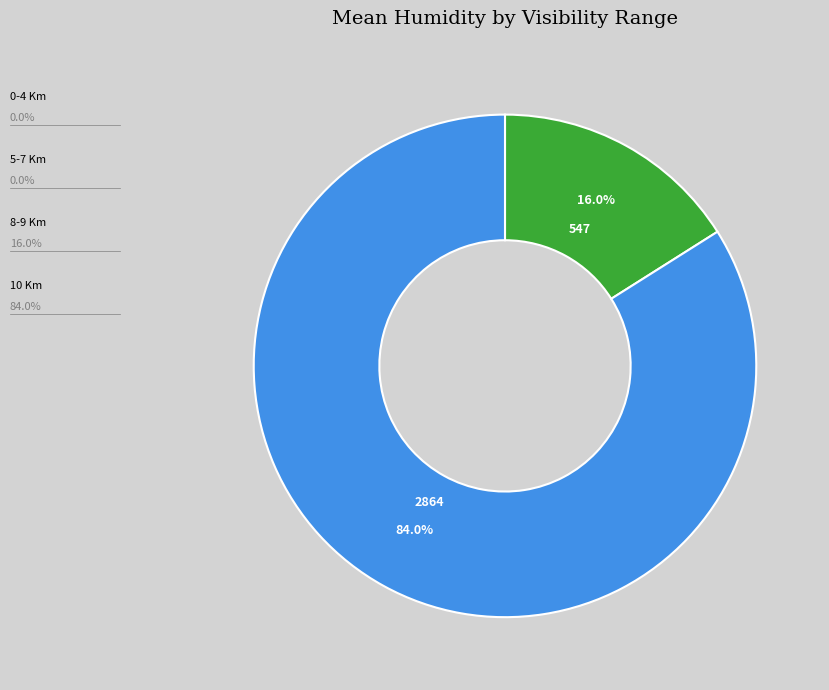

Is there a majority slice in this chart?

Yes